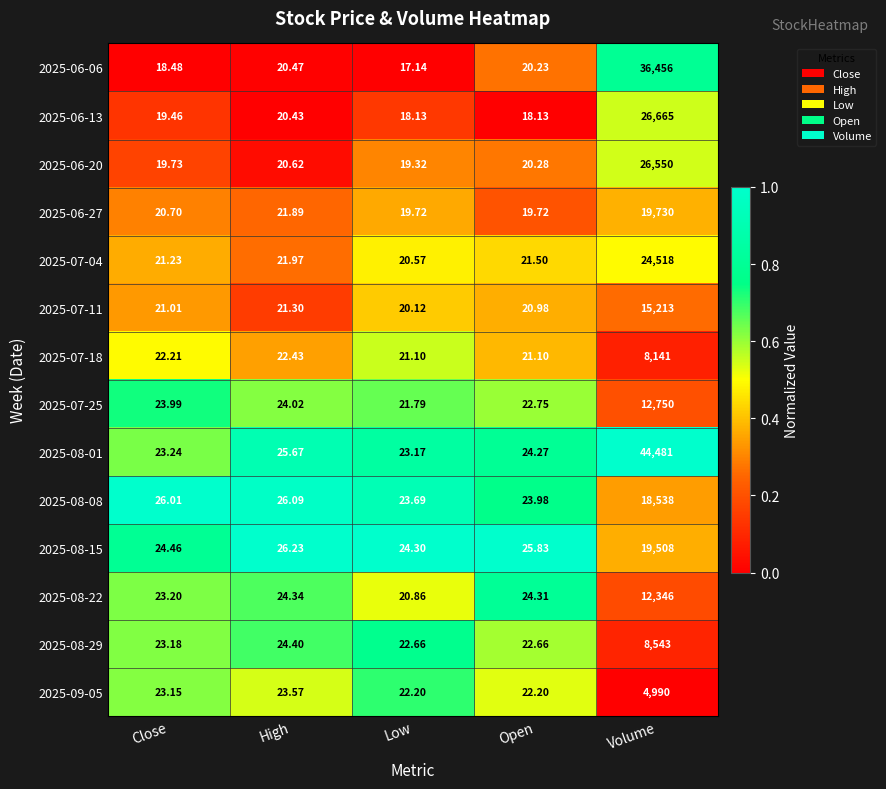

Where does the 2025-06-27 series first go above 20?

Close